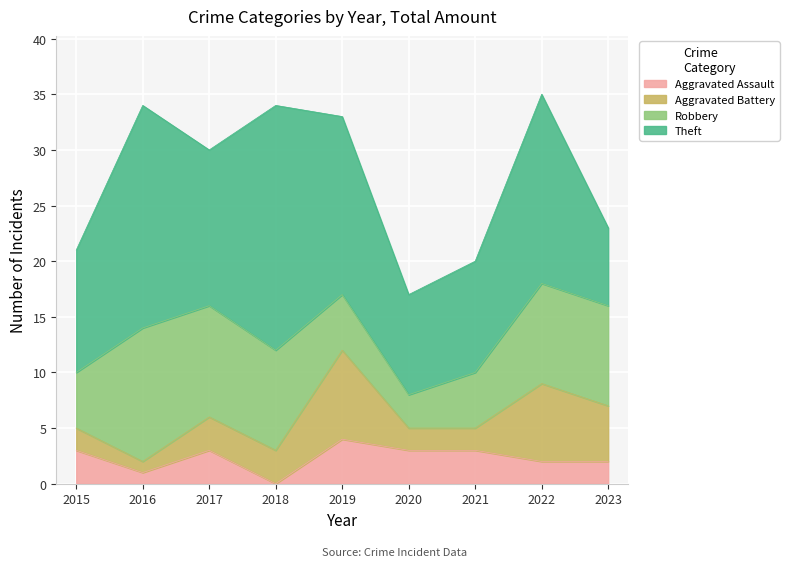

Where is the first local maximum for Robbery?

2016